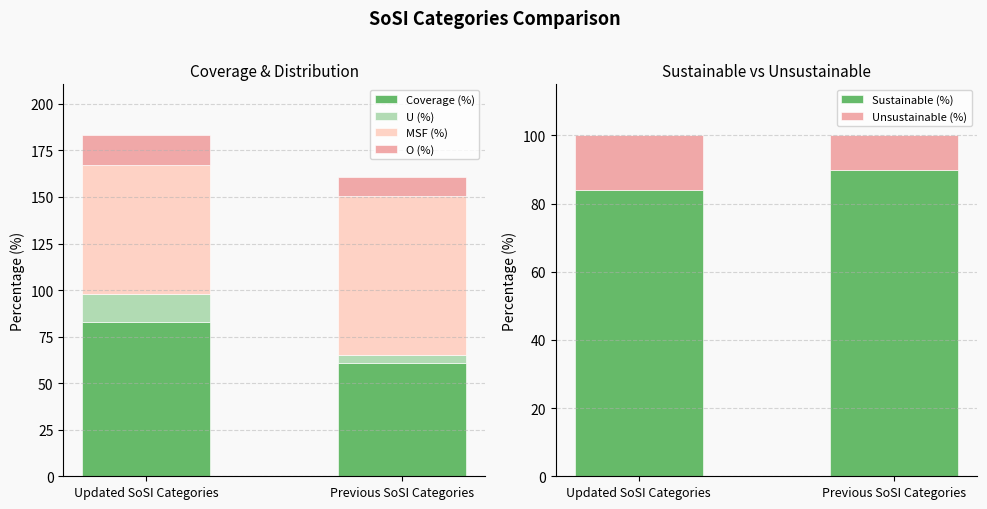

How many values in the Sustainable (%) series are below 89?

1